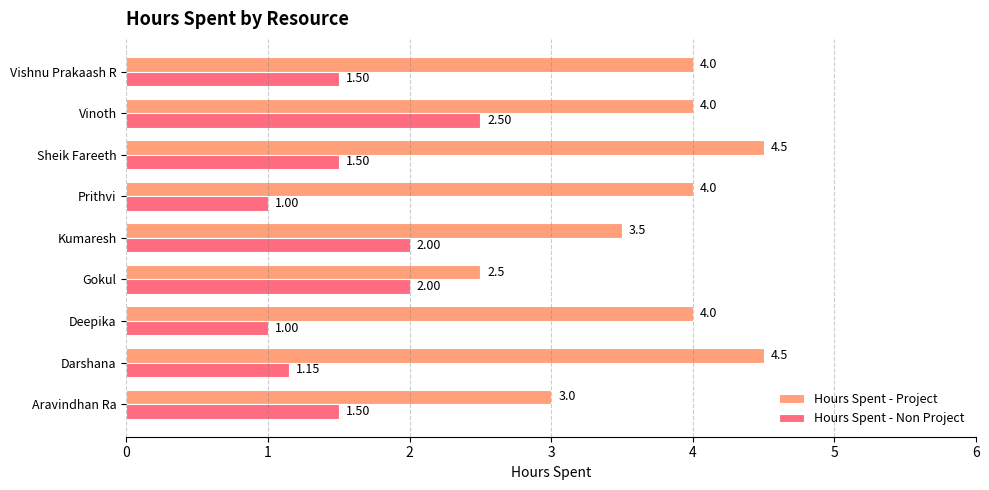

How many distinct data groups are displayed?

2